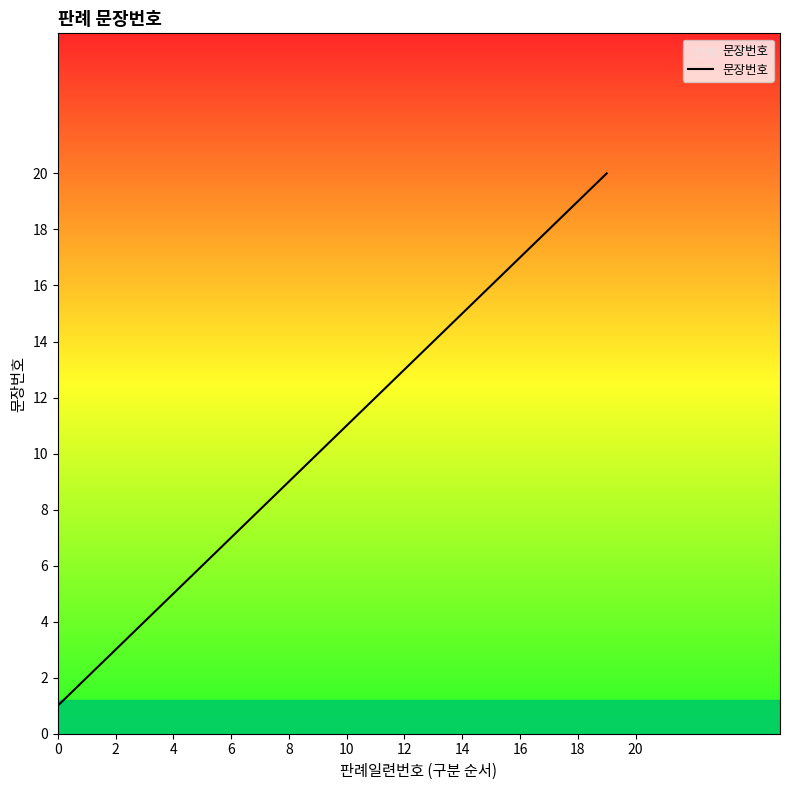

What is the difference between the second highest and minimum values?

18